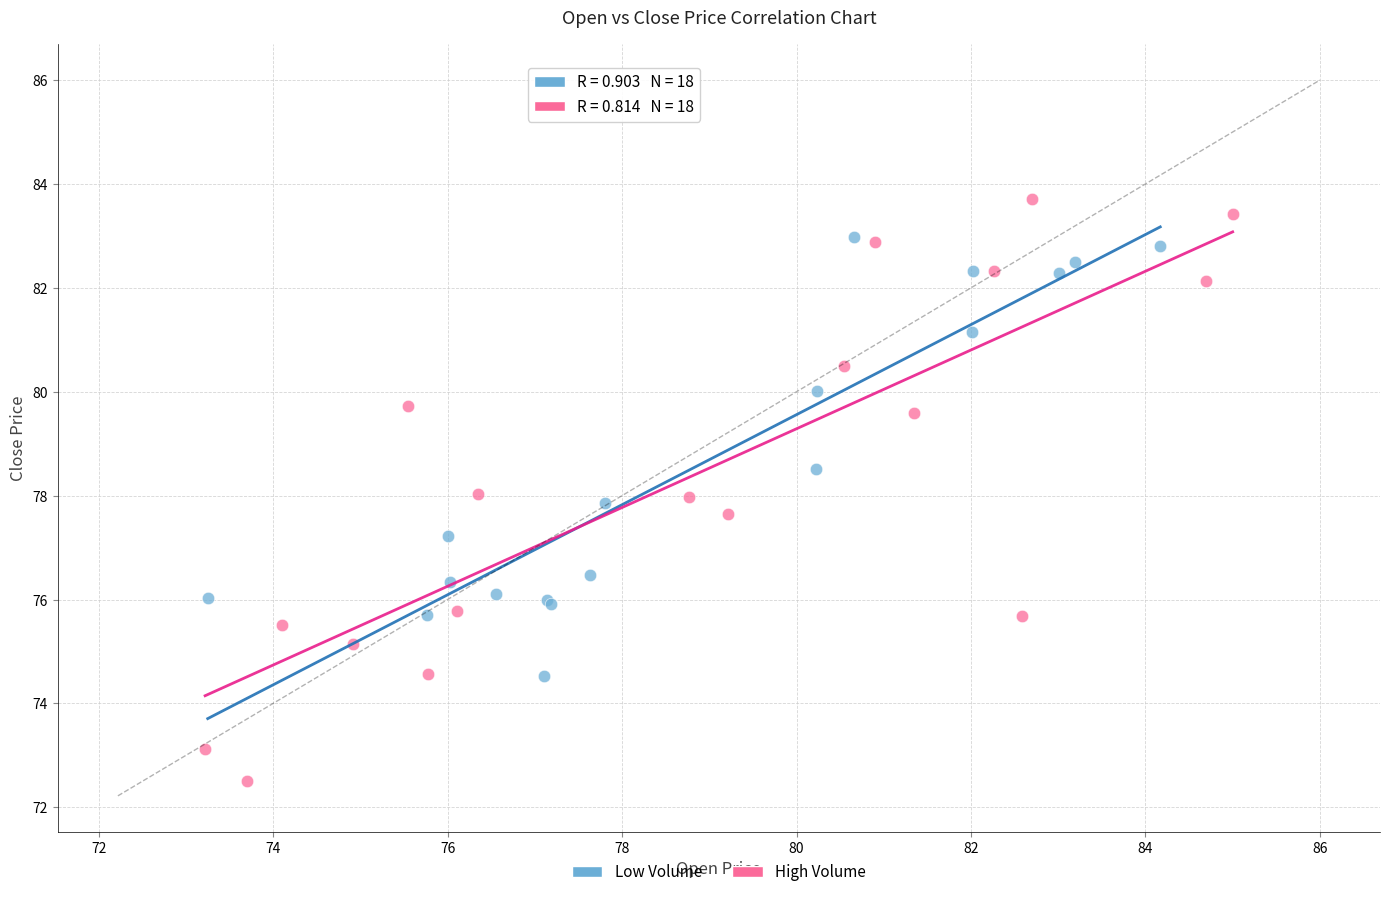

Which series contains the lowest Y value?

High Volume